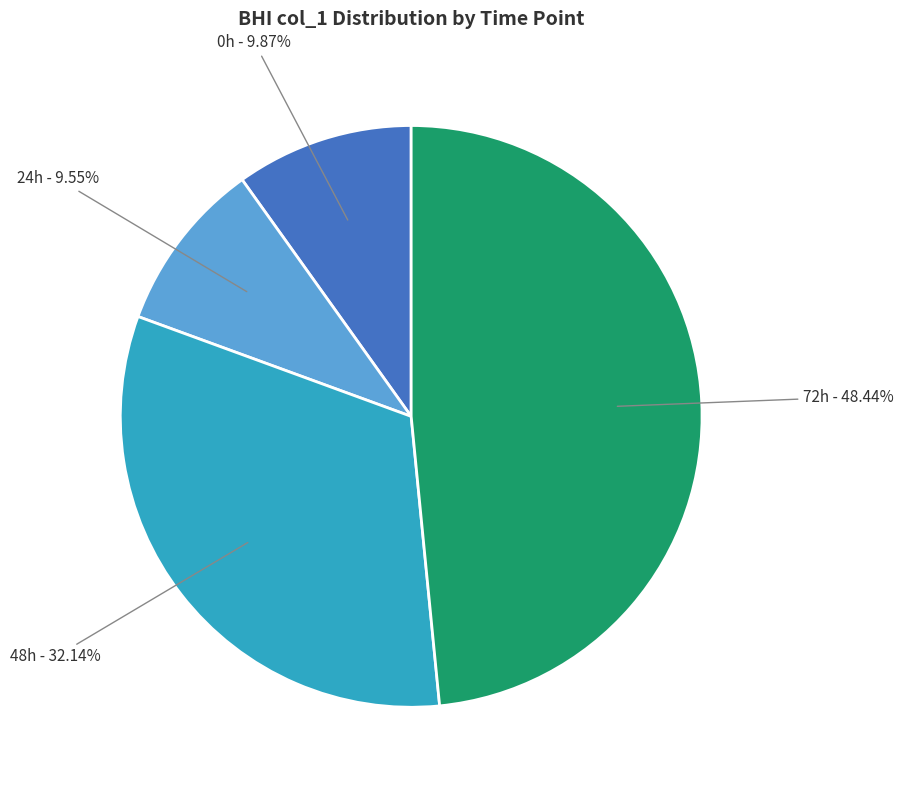

Does 48h account for over 50% of the chart?

No